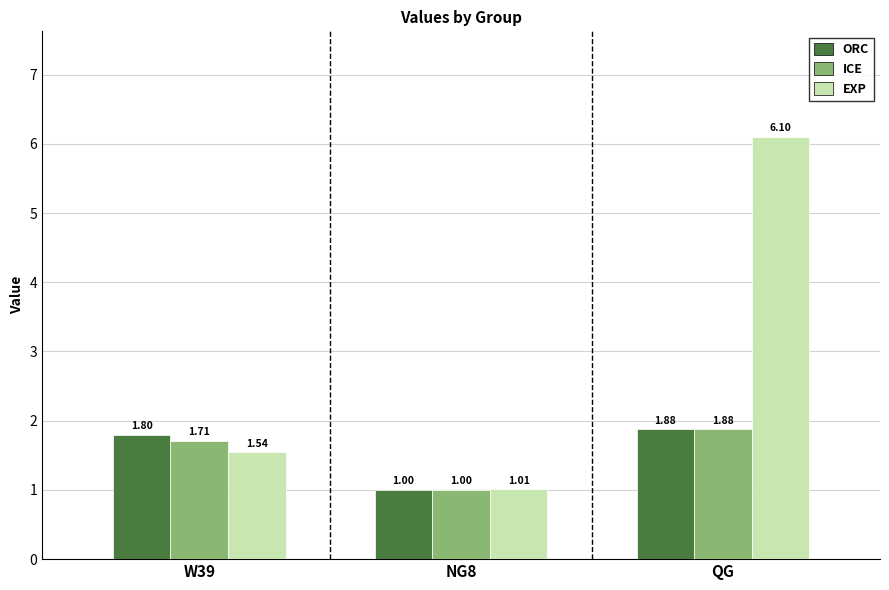

List the labels in order of EXP value, largest first.

QG, W39, NG8